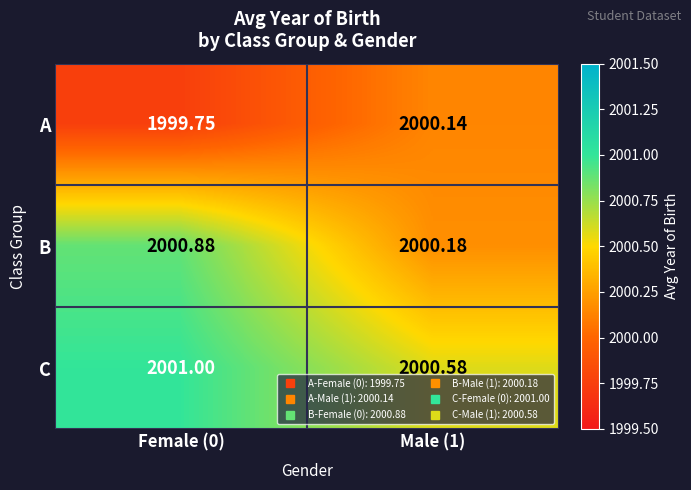

How many series are shown in this chart?

3